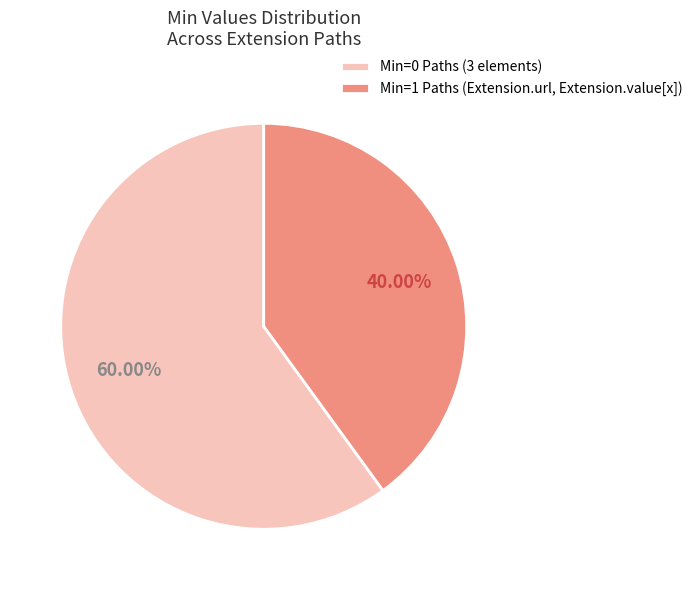

What is the largest slice in the pie chart?

Min=0 Paths (3 elements)